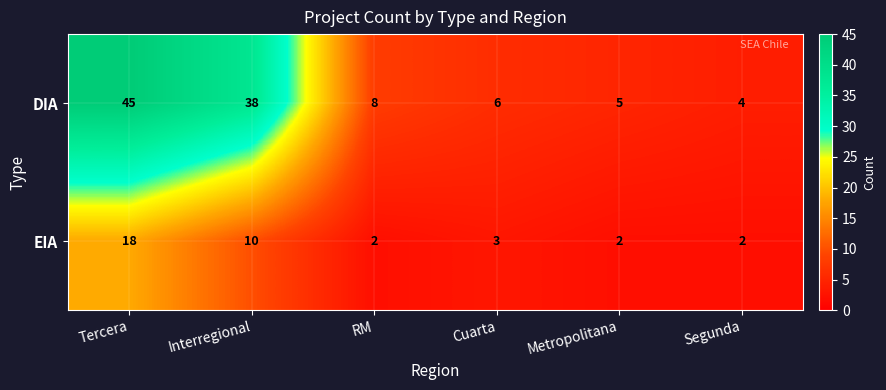

The value of EIA at Metropolitana is 2. True or false?

True